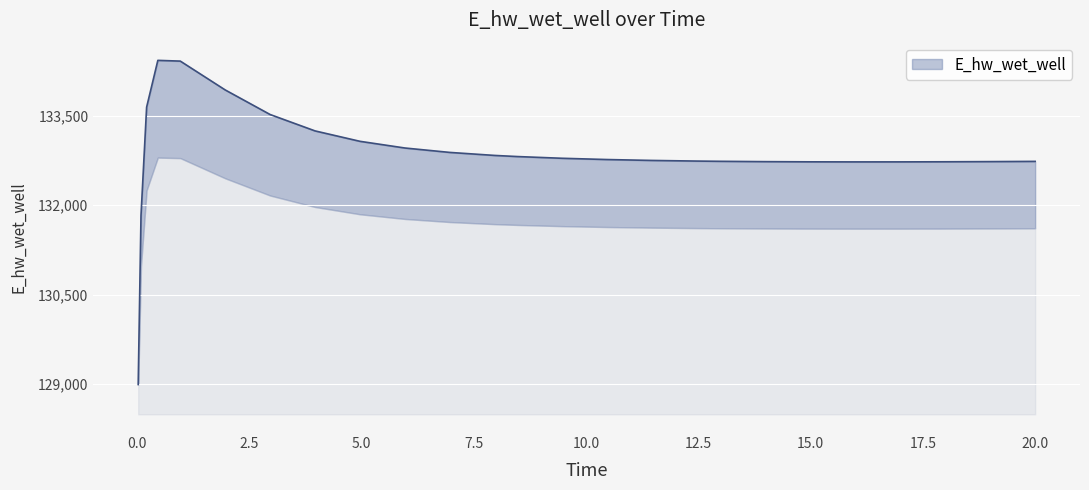

List the labels in order of value, largest first.

0.46875, 0.96875, 1.96875, 0.21875, 2.96875, 3.96875, 4.96875, 5.96875, 6.96875, 7.96875, 8.46875, 9.46875, 10.46875, 11.46875, 12.46875, 12.96875, 20.0, 19.96875, 18.96875, 13.96875, 17.96875, 14.96875, 16.96875, 15.96875, 0.09375, 0.03125